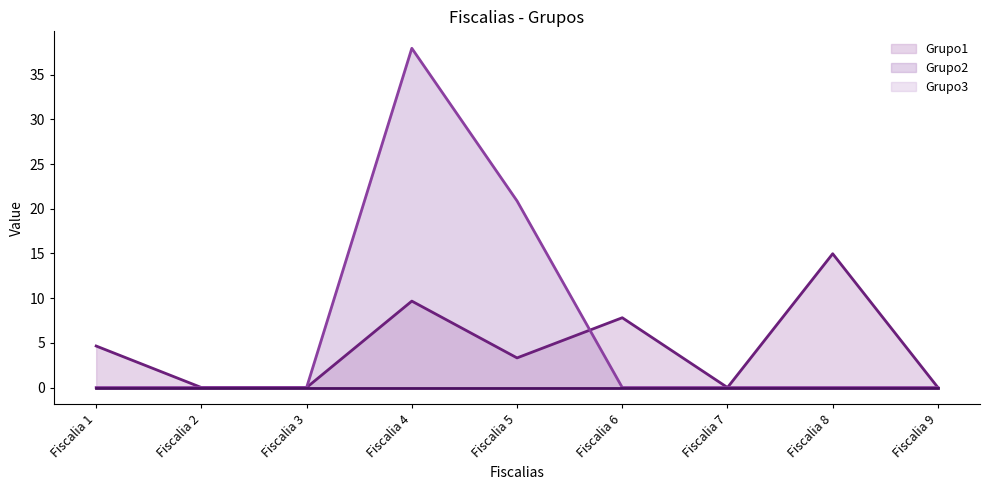

True or false: Grupo1 has a value of 23.9 at Fiscalia 8.

False